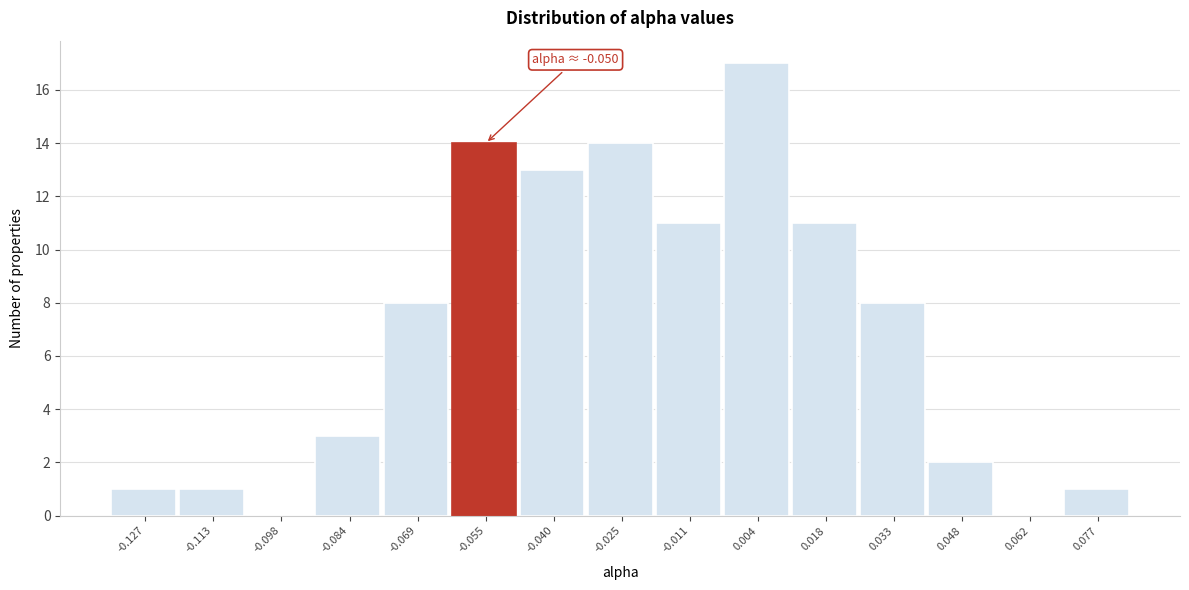

Reading right to left, what are all the values shown in this chart?

0.077=1	0.062=0	0.048=2	0.033=8	0.018=11	0.004=17	-0.011=11	-0.025=14	-0.040=13	-0.055=14	-0.069=8	-0.084=3	-0.098=0	-0.113=1	-0.127=1